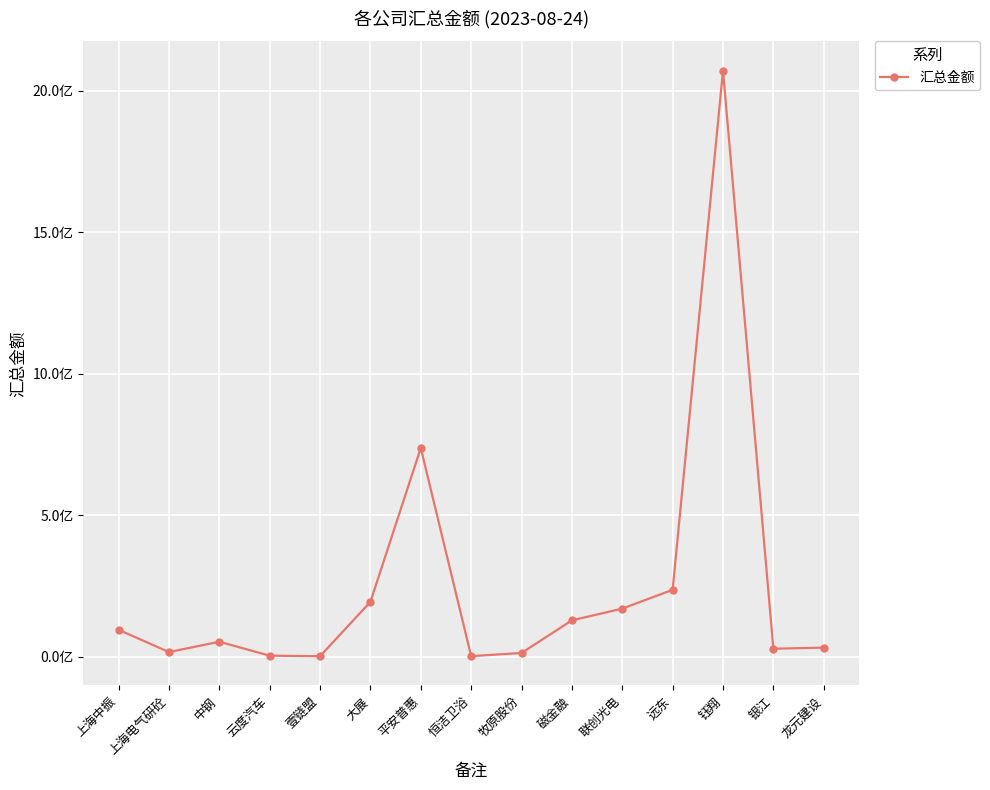

Is this an area chart (filled region under the line)?

No